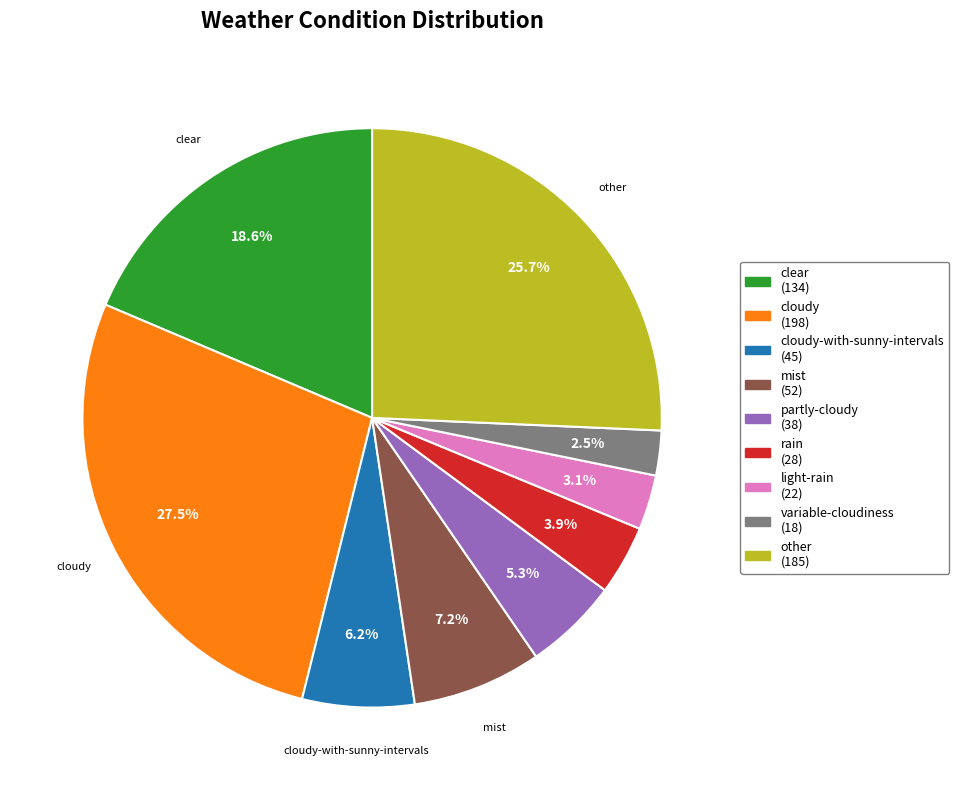

Does any single category account for the majority?

No